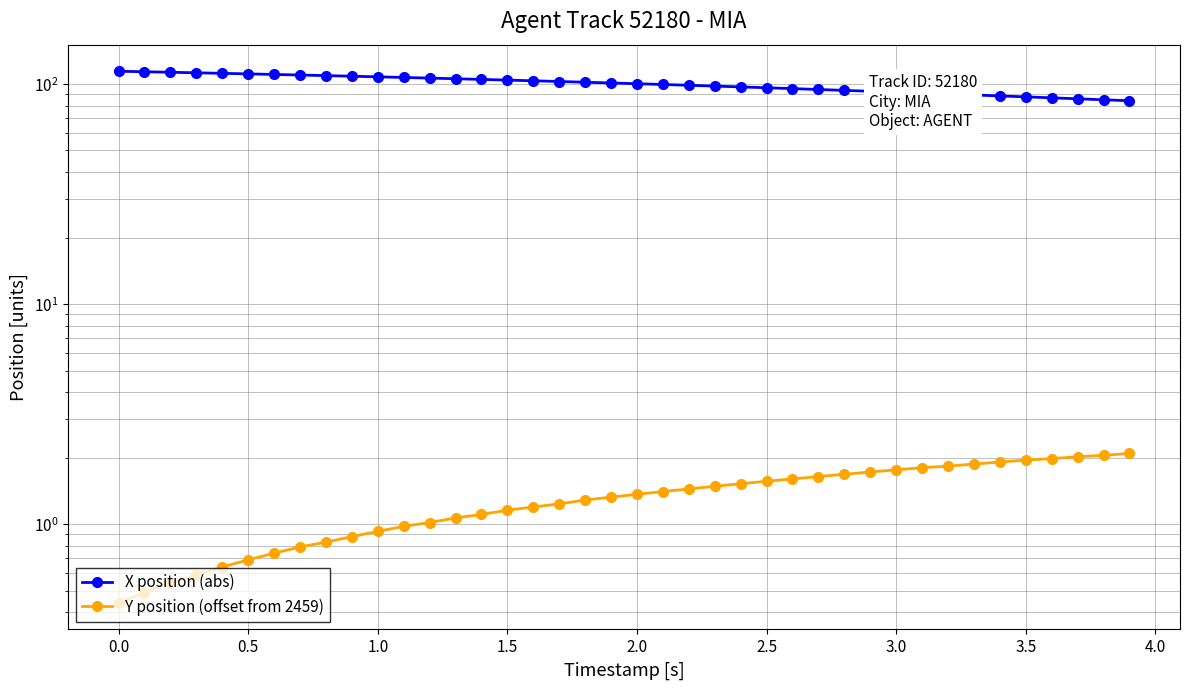

How many values in the X position (abs) series exceed 101?

20